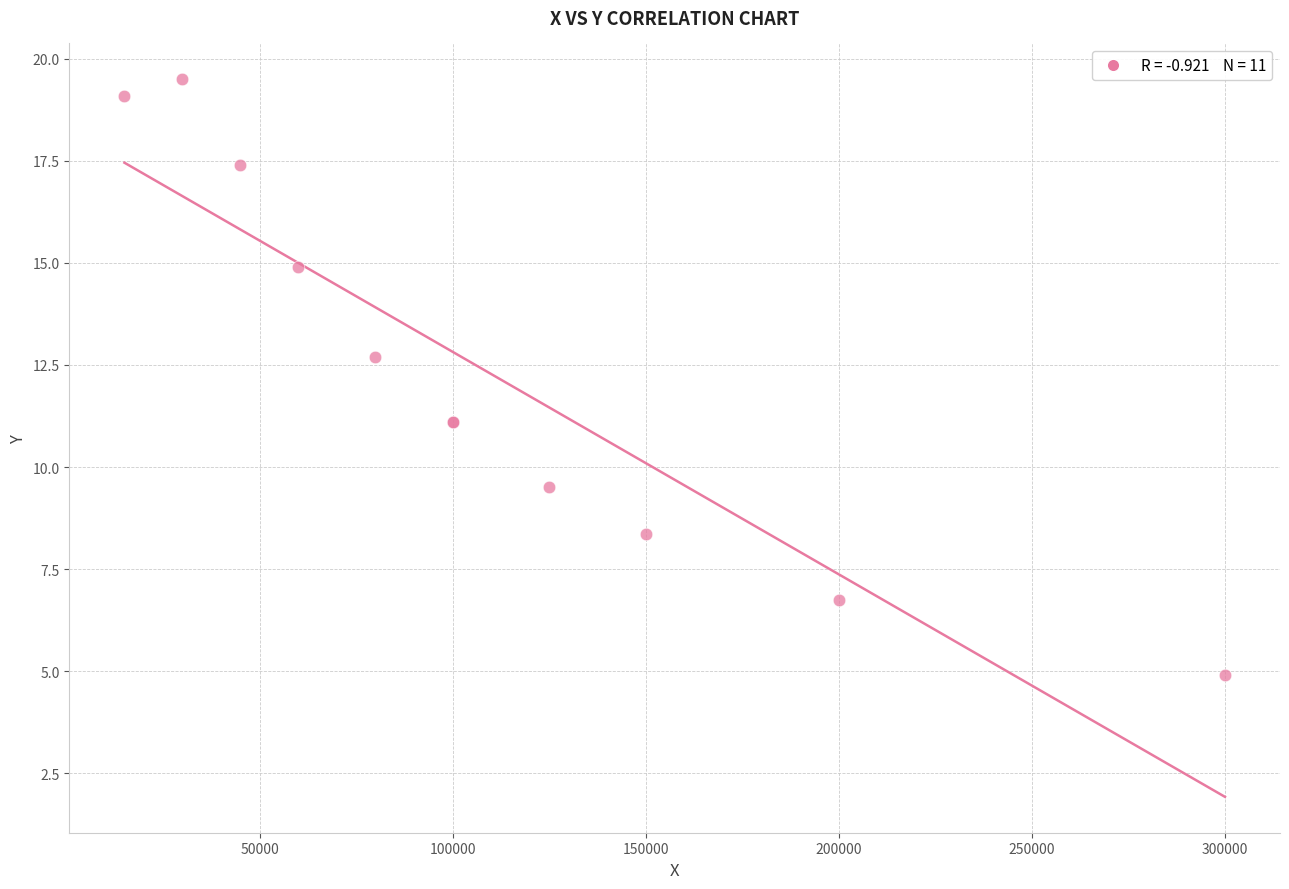

What Y value in the scatter plot is closest to 12?

12.7